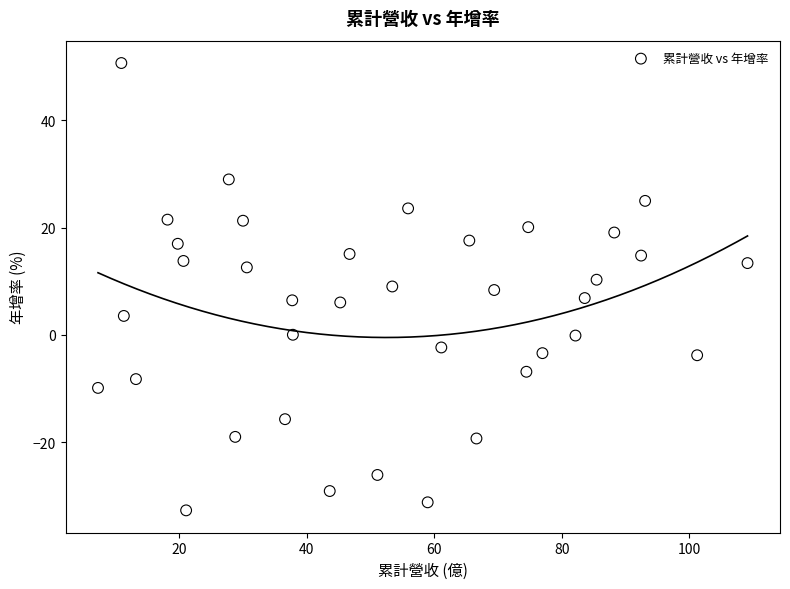

What is the range of X values (max minus min)?

101.9